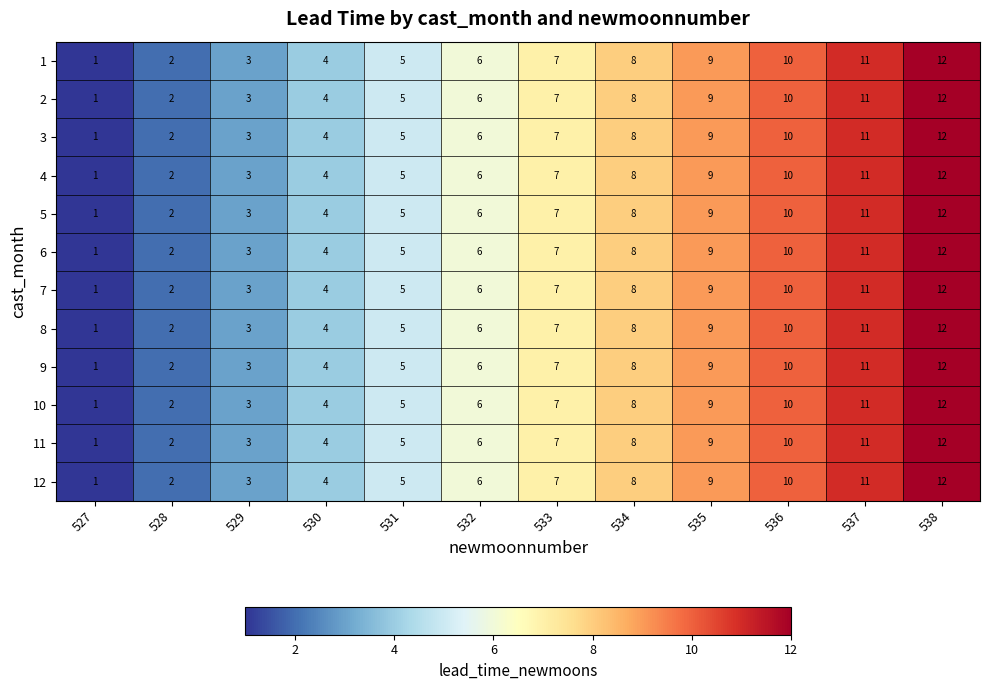

What is the sum of all 8 values?

78